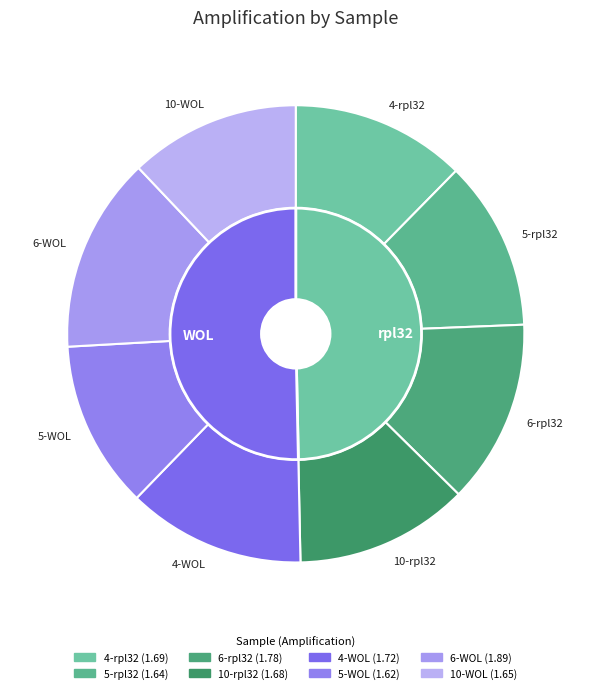

How many segments does this pie chart have?

8